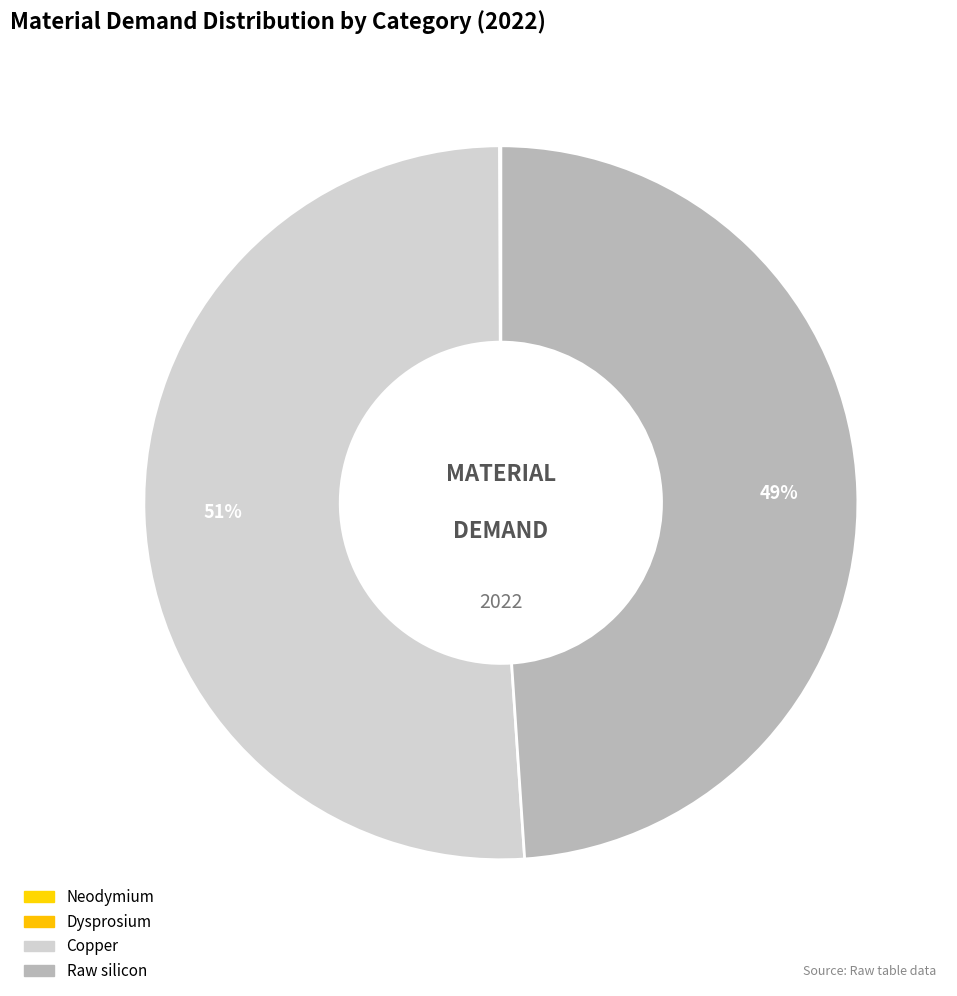

Which slice is the largest?

Copper